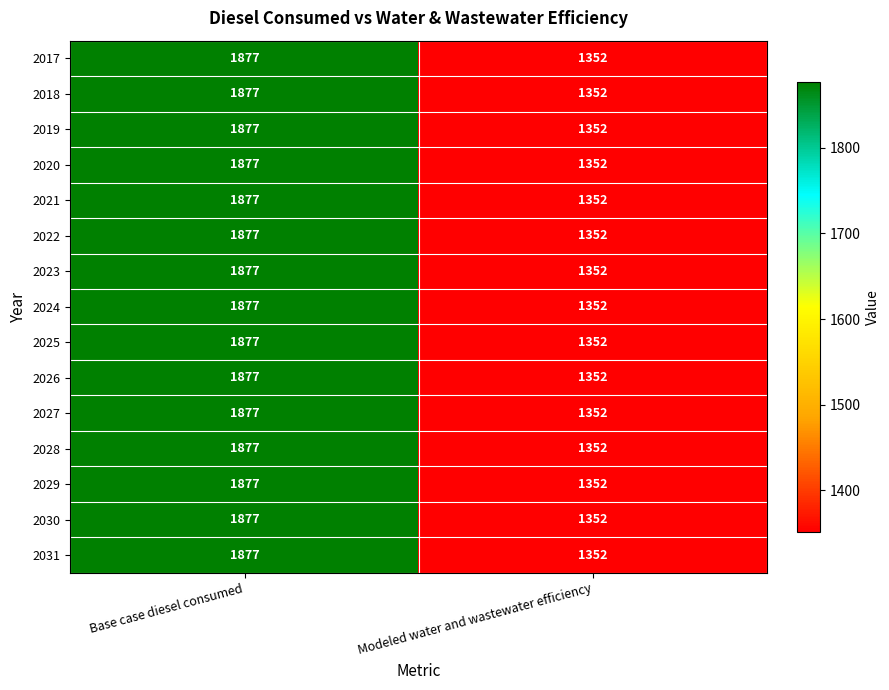

List the labels in order of 2020 value, smallest first.

Modeled water and wastewater efficiency, Base case diesel consumed